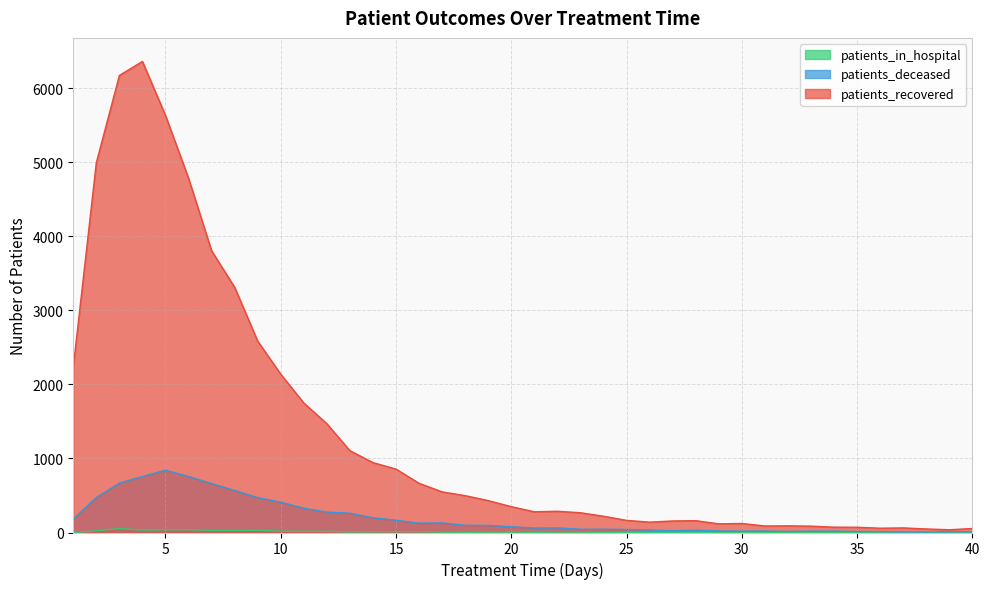

True or false: patients_recovered and patients_deceased cross at least once.

False